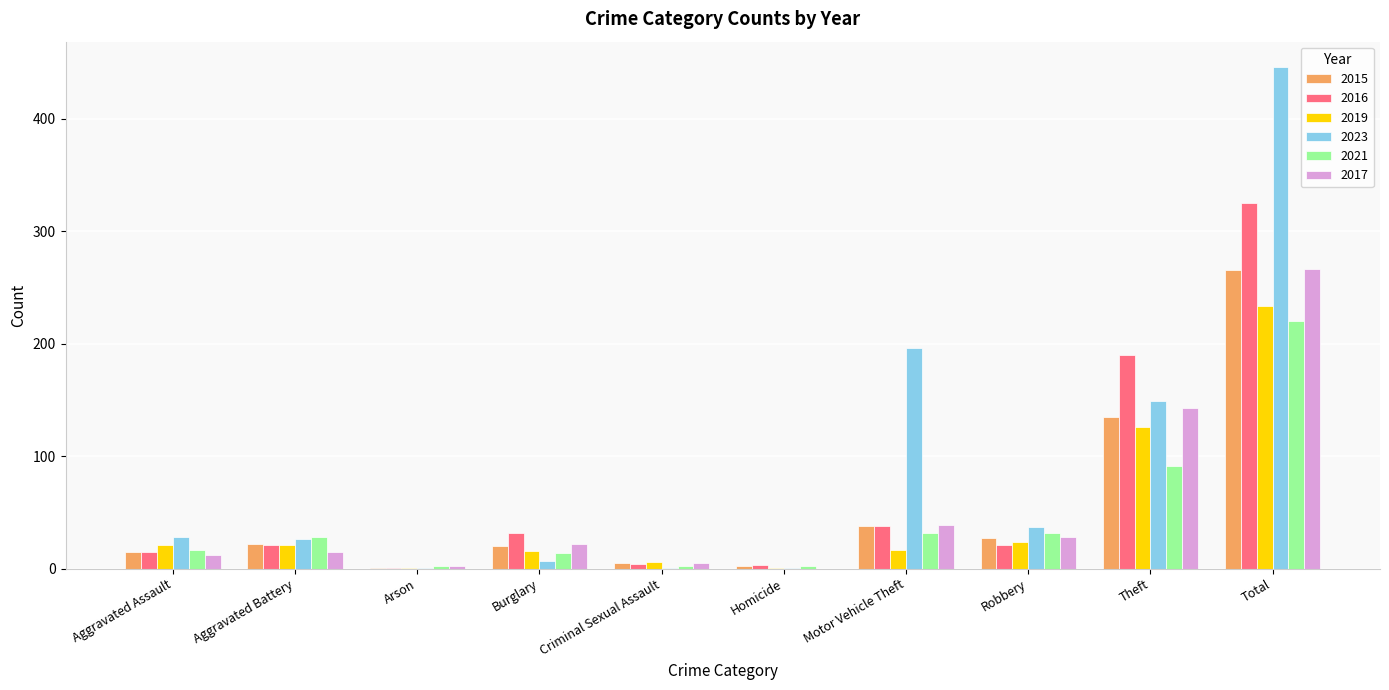

What value does the 2023 series have at Theft, to the nearest 50?

150